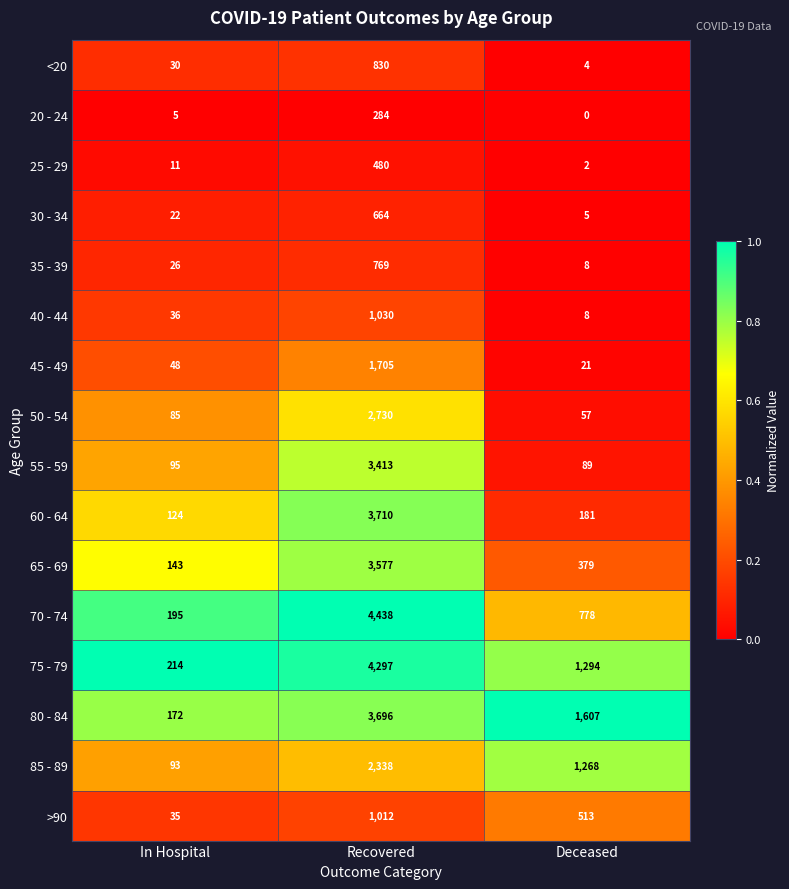

What is the spread (max minus min) of values at Recovered?

4154